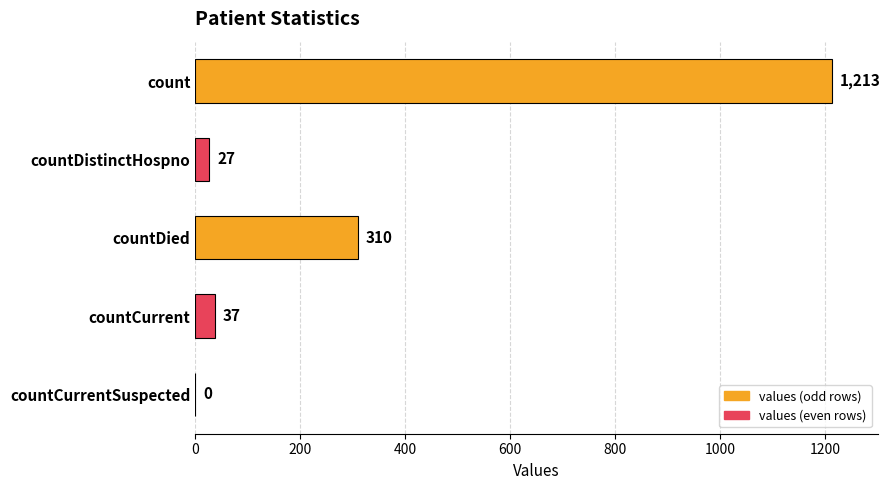

At which label is the value closest to 606?

countDied